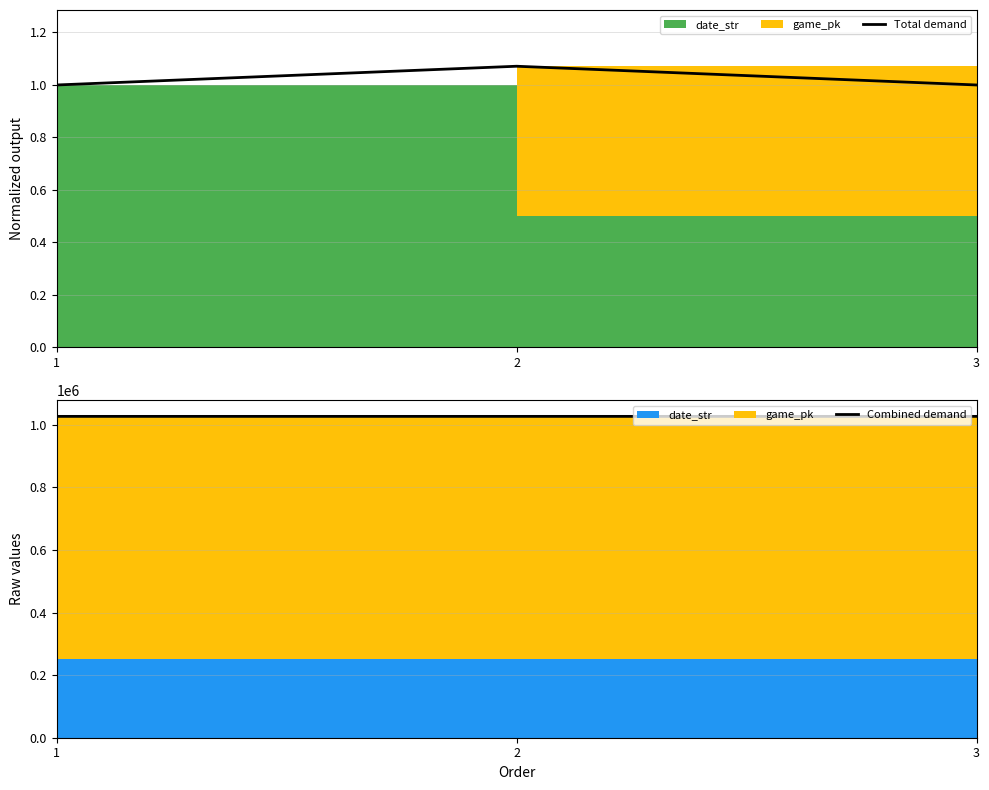

What is the difference between the highest and lowest values at 3?

1027368.0